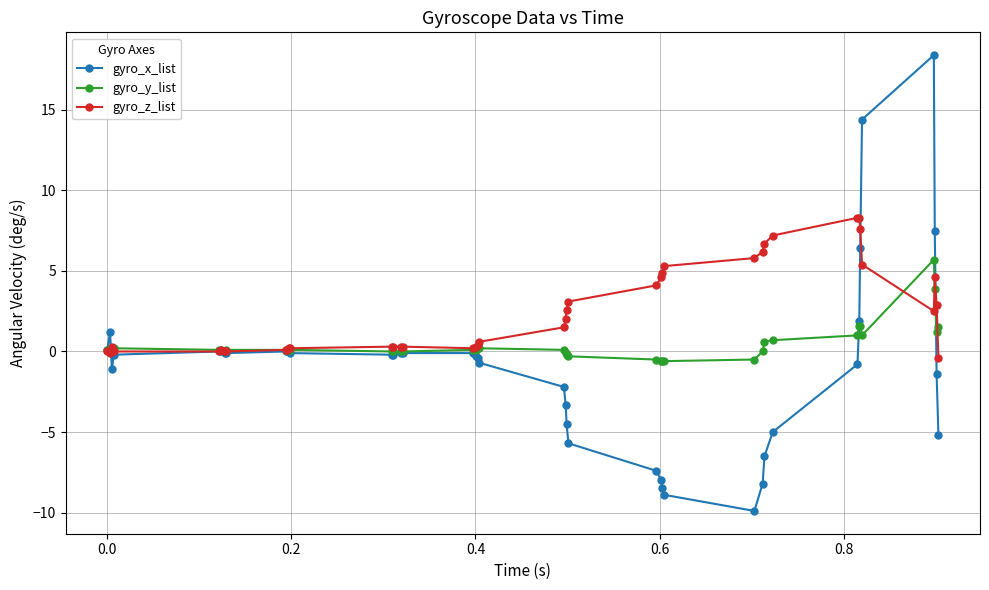

Which series has the largest total across all categories?

gyro_z_list